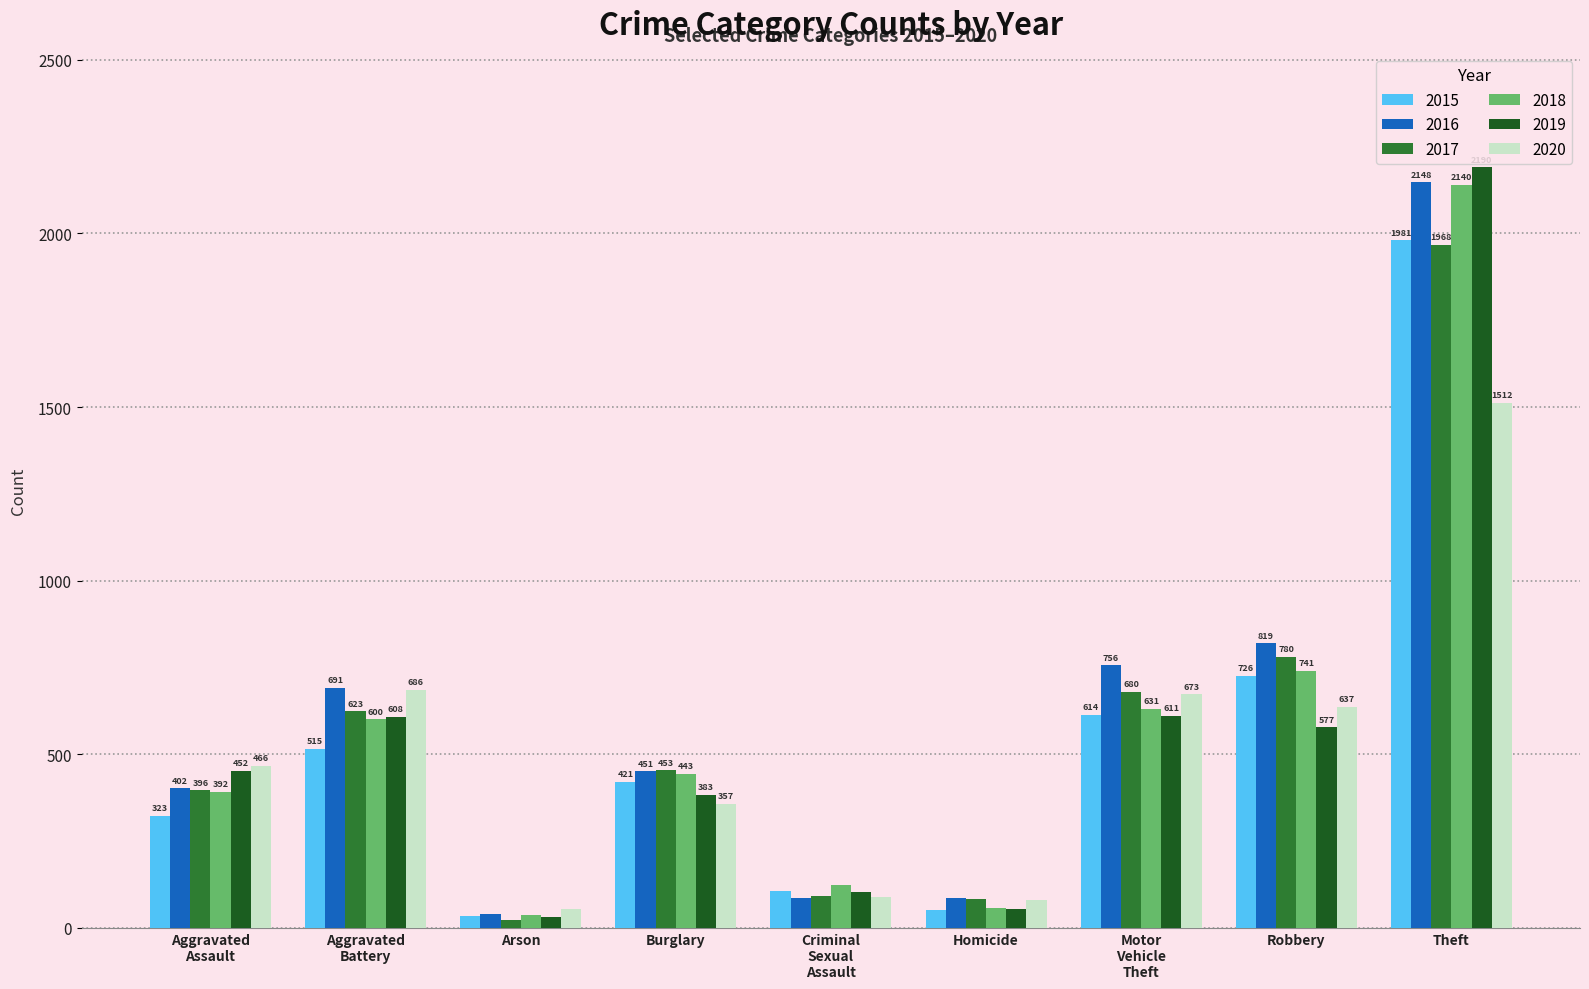

The 2018 series shows 443 at Burglary. True or false?

True